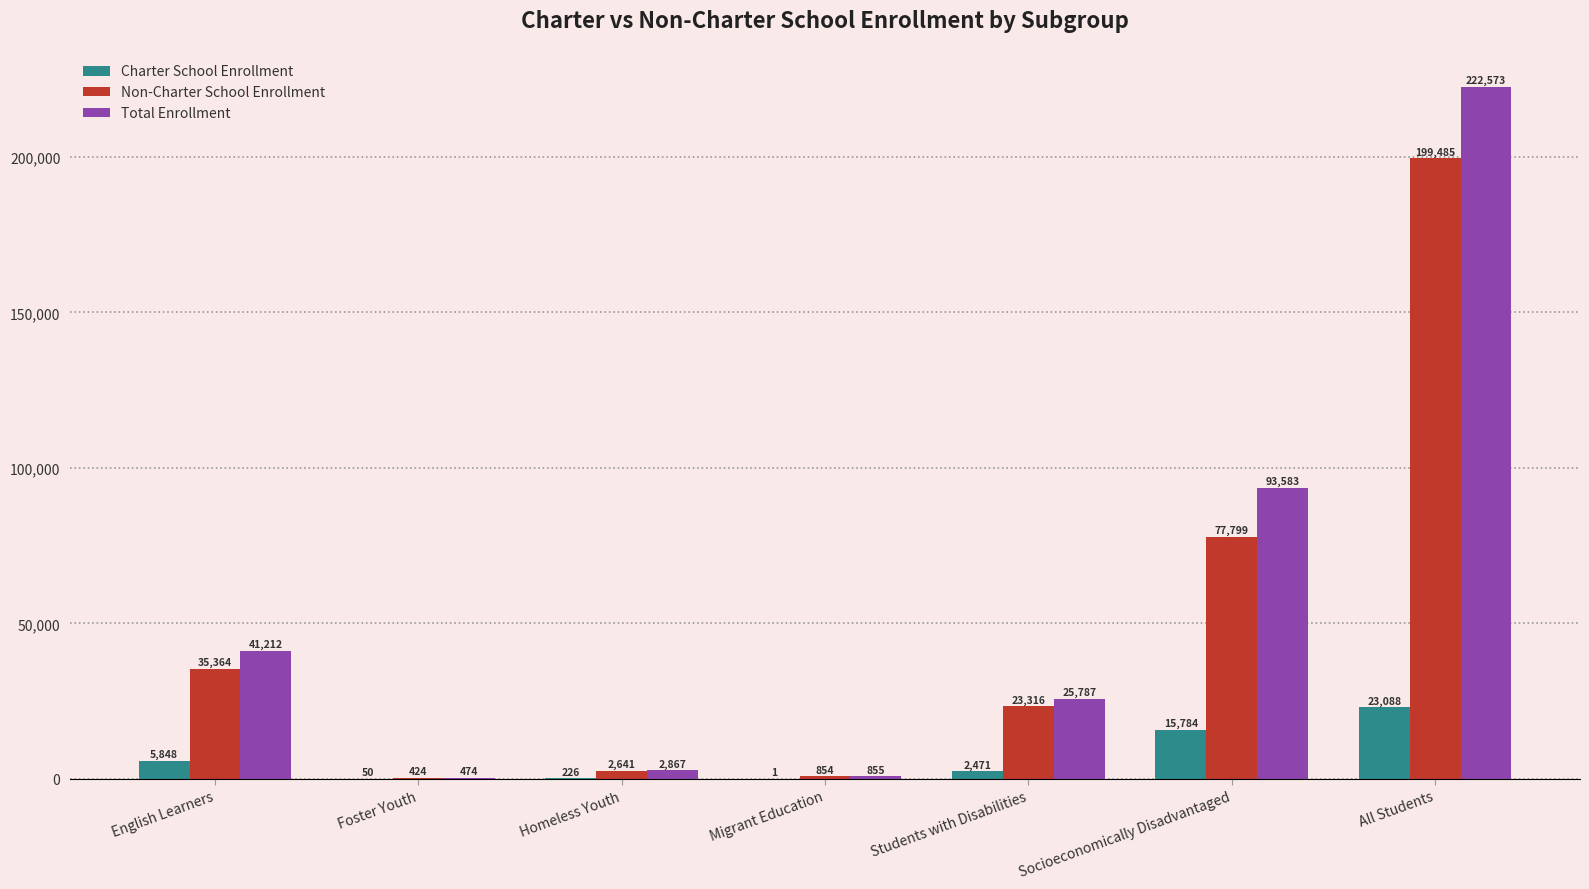

Which series changed the most between Migrant Education and All Students?

Total Enrollment